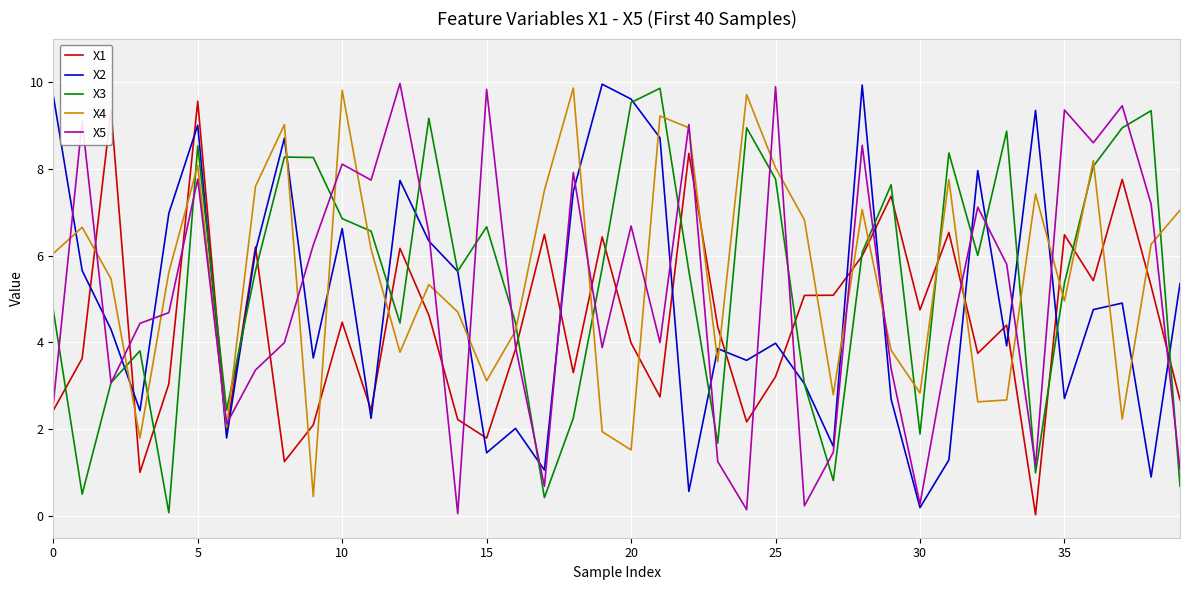

What is the highest value of the X3 series?

9.9